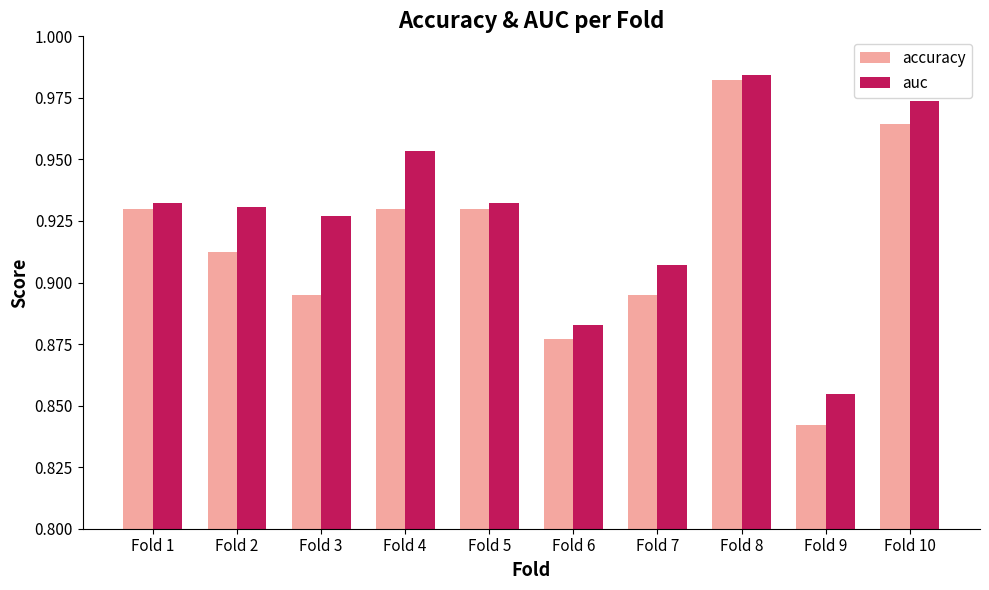

What is the sum of all auc values?

9.3